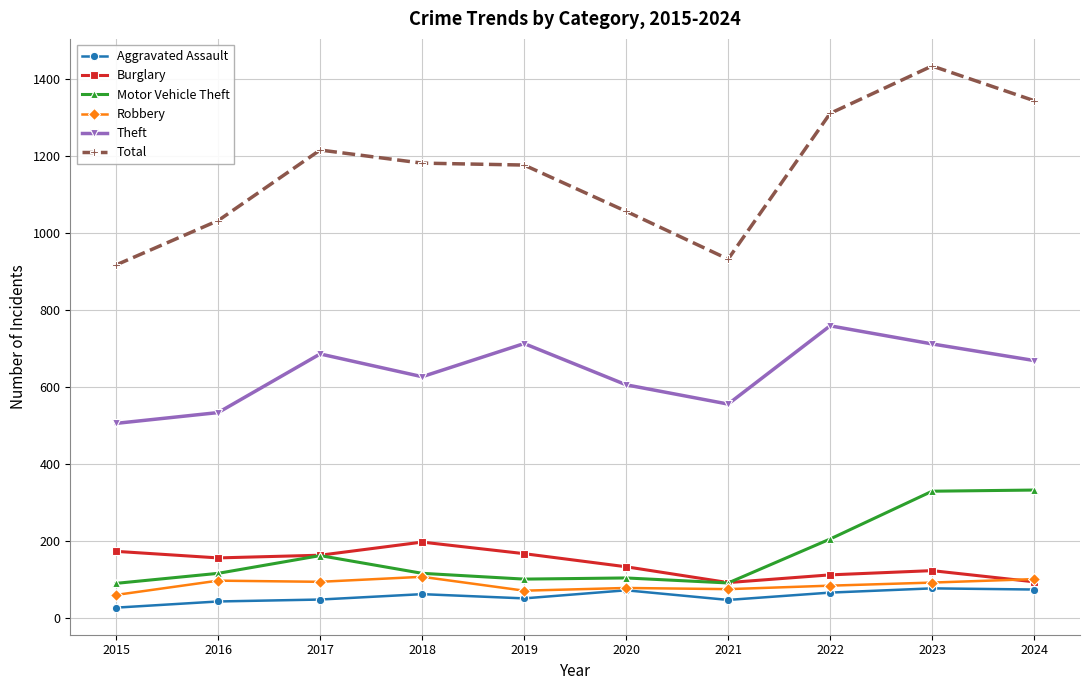

How many interior local peaks does the Burglary series have?

2